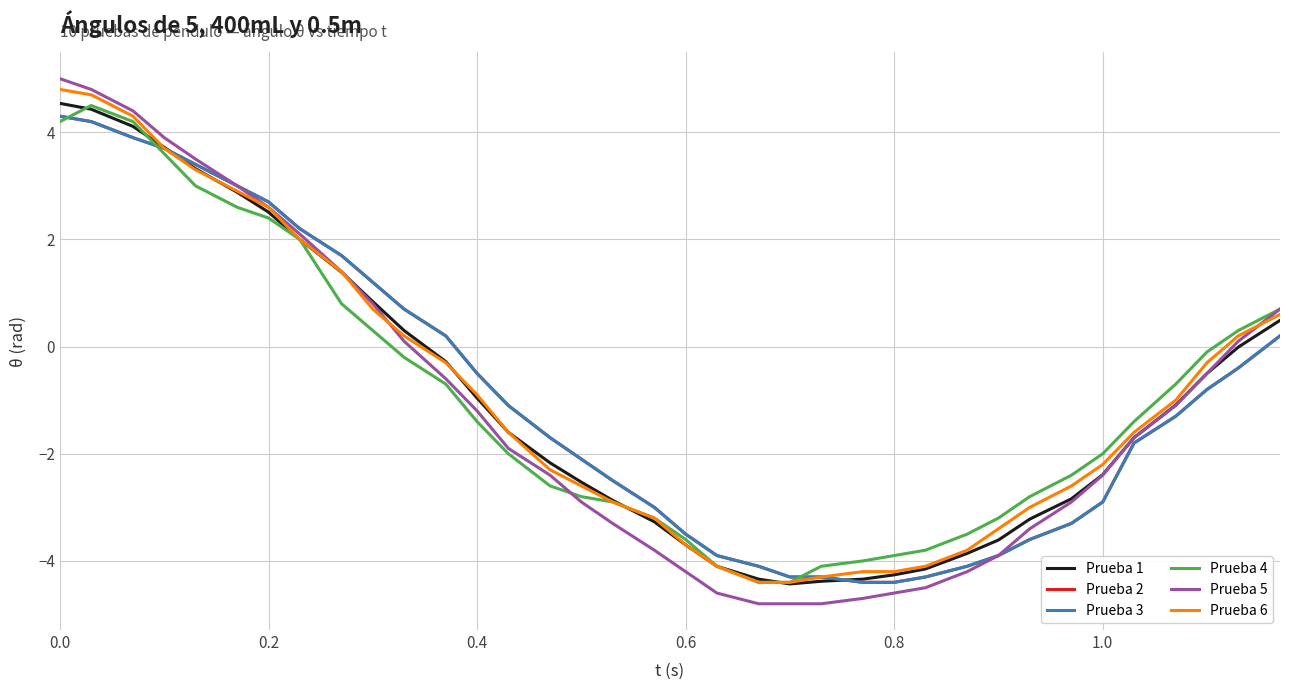

Is this an area chart (filled region under the line)?

No